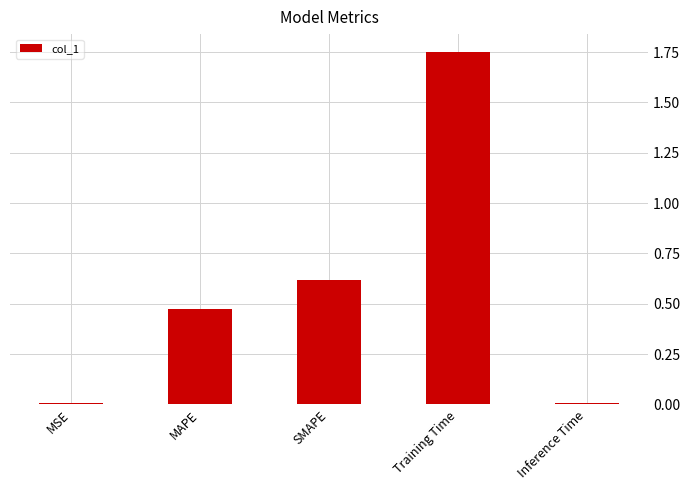

Which category has the highest value across all series?

Training Time